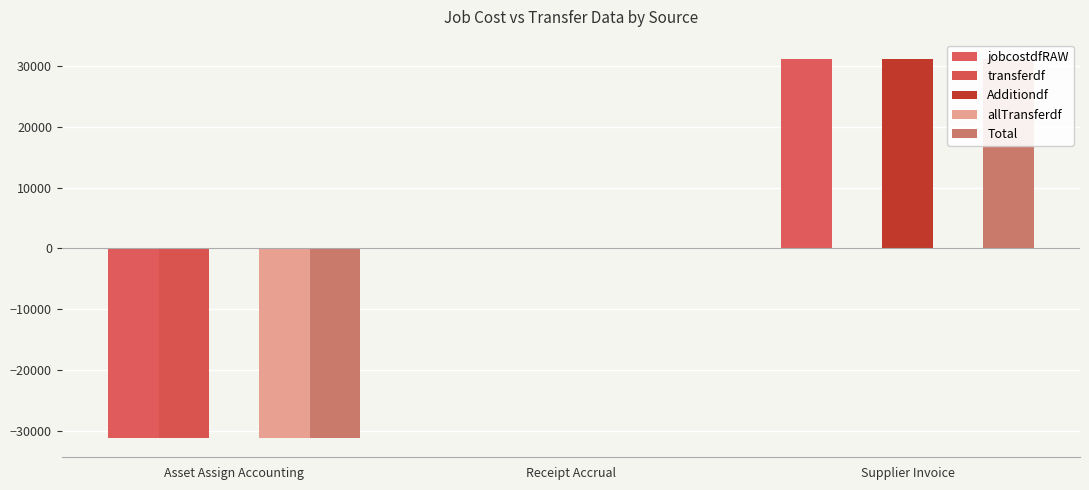

What is the difference between the maximum and minimum values in the Additiondf series?

31195.9